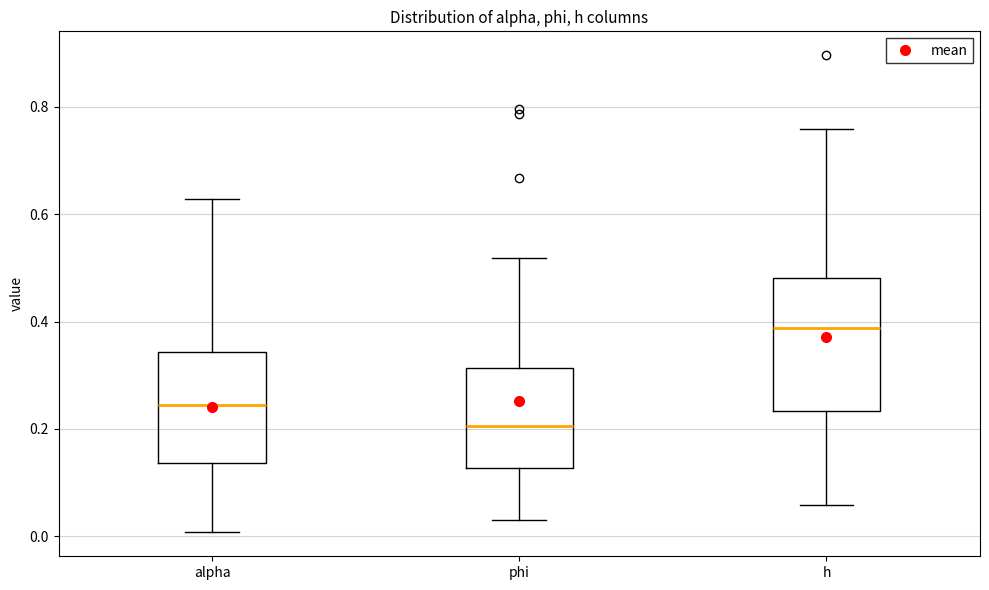

Reading left to right, transcribe this box plot: for each box, give where its median line is, the range the box spans, and where its two whiskers end, as read against the y-axis. The values are not printed on the chart, so give them approximately, as read against the axis.

alpha: median 0.24, box 0.14 to 0.34, whiskers 0.00 to 0.62
phi: median 0.20, box 0.12 to 0.32, whiskers 0.04 to 0.52
h: median 0.38, box 0.24 to 0.48, whiskers 0.06 to 0.76